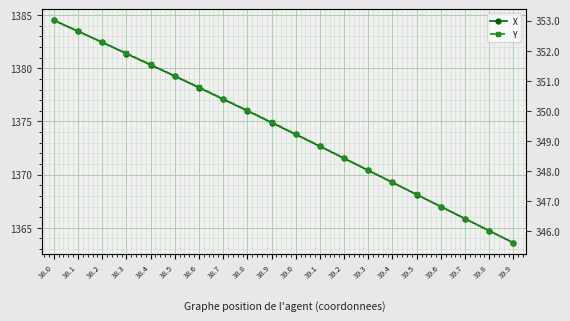

Reading left to right, extract all data points from this chart.

X: 1384.5	1383.5	1382.4	1381.4	1380.3	1379.3	1378.2	1377.1	1376.0	1374.9	1373.8	1372.7	1371.5	1370.4	1369.3	1368.1	1367.0	1365.8	1364.7	1363.6
Y: 353.0	352.6	352.3	351.9	351.5	351.2	350.8	350.4	350.0	349.6	349.2	348.8	348.4	348.0	347.6	347.2	346.8	346.4	346.0	345.6